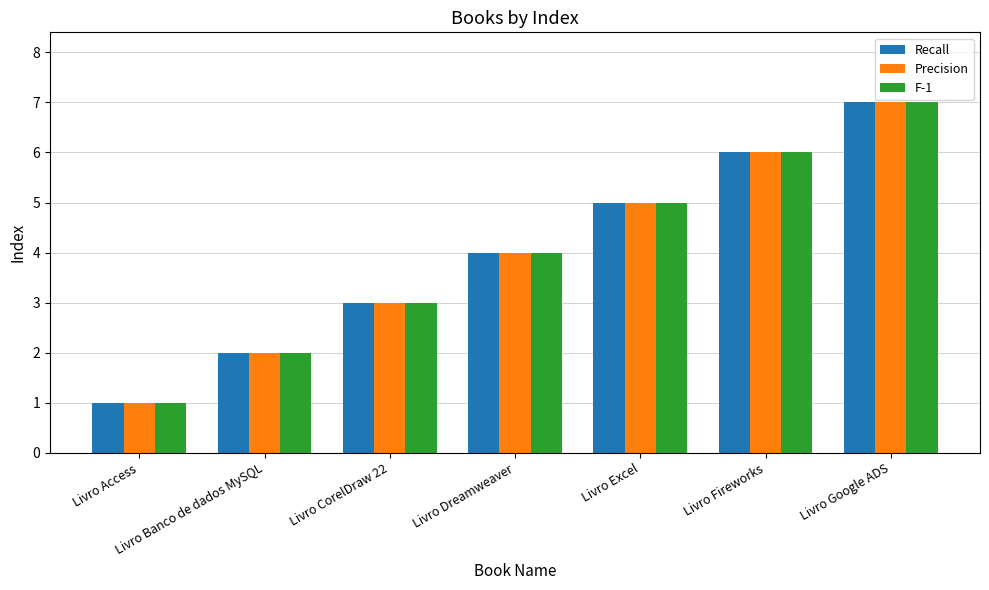

Reading left to right, what are all the values shown in this chart?

Recall: Livro Access=1	Livro Banco de dados MySQL=2	Livro CorelDraw 22=3	Livro Dreamweaver=4	Livro Excel=5	Livro Fireworks=6	Livro Google ADS=7
Precision: Livro Access=1	Livro Banco de dados MySQL=2	Livro CorelDraw 22=3	Livro Dreamweaver=4	Livro Excel=5	Livro Fireworks=6	Livro Google ADS=7
F-1: Livro Access=1	Livro Banco de dados MySQL=2	Livro CorelDraw 22=3	Livro Dreamweaver=4	Livro Excel=5	Livro Fireworks=6	Livro Google ADS=7